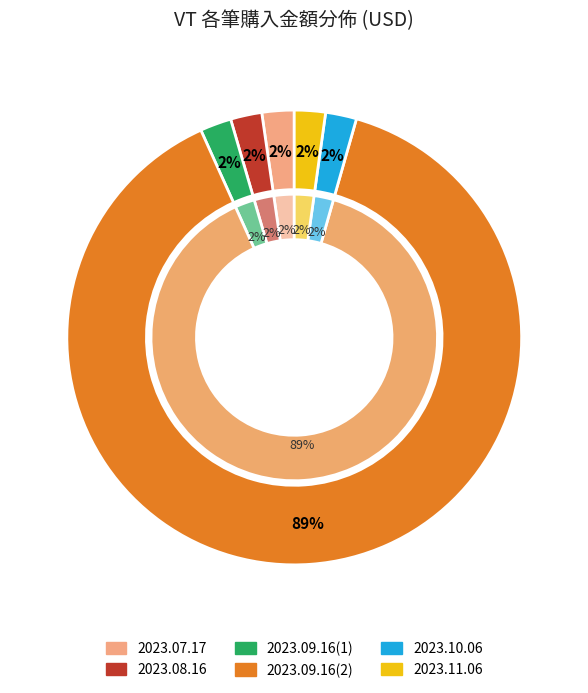

Which has a higher value, 2023.09.16(2) or 2023.09.16(1)?

2023.09.16(2)